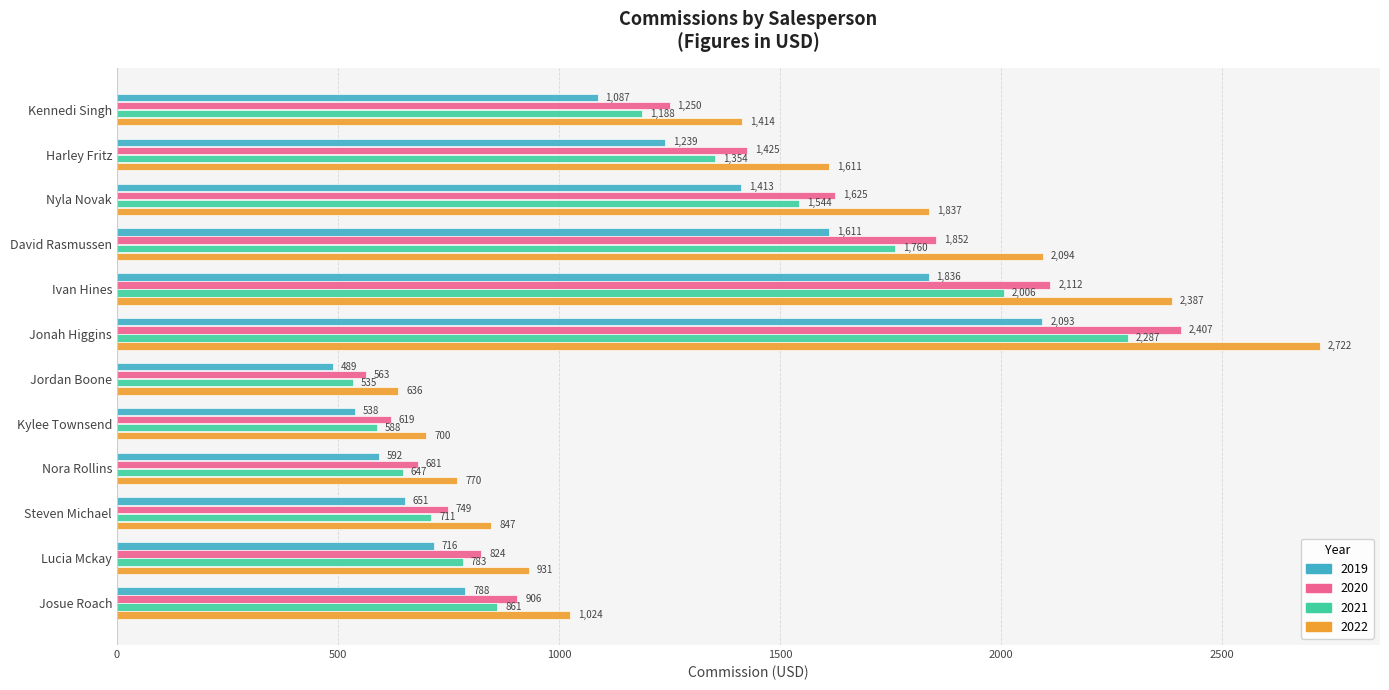

The value of 2020 at Ivan Hines is 2111.8. True or false?

True